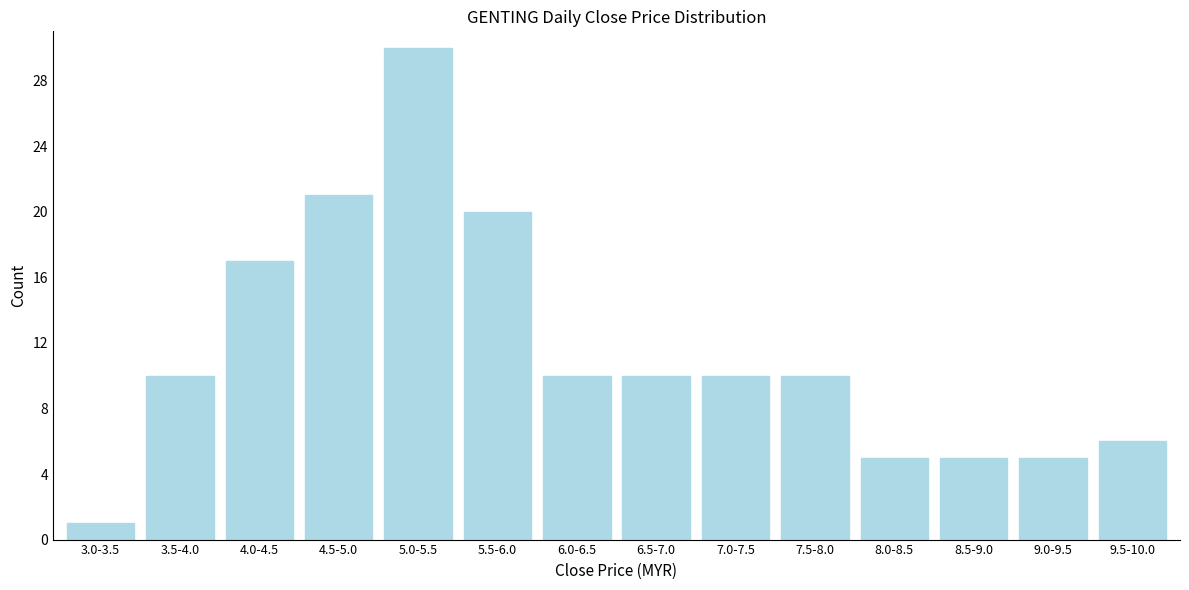

Reading left to right, extract all data points from this chart.

3.0-3.5=1	3.5-4.0=10	4.0-4.5=17	4.5-5.0=21	5.0-5.5=30	5.5-6.0=20	6.0-6.5=10	6.5-7.0=10	7.0-7.5=10	7.5-8.0=10	8.0-8.5=5	8.5-9.0=5	9.0-9.5=5	9.5-10.0=6